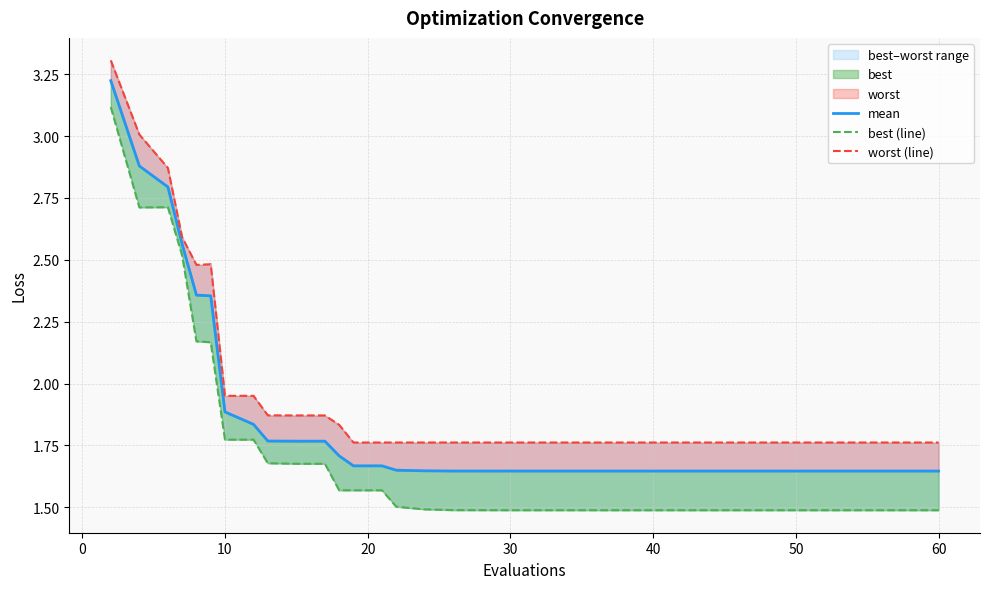

What is the smallest value displayed?

1.5